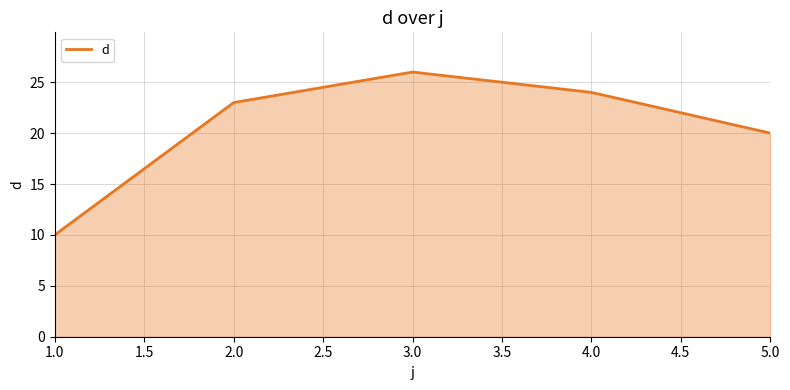

What position from the right is 4.0?

2